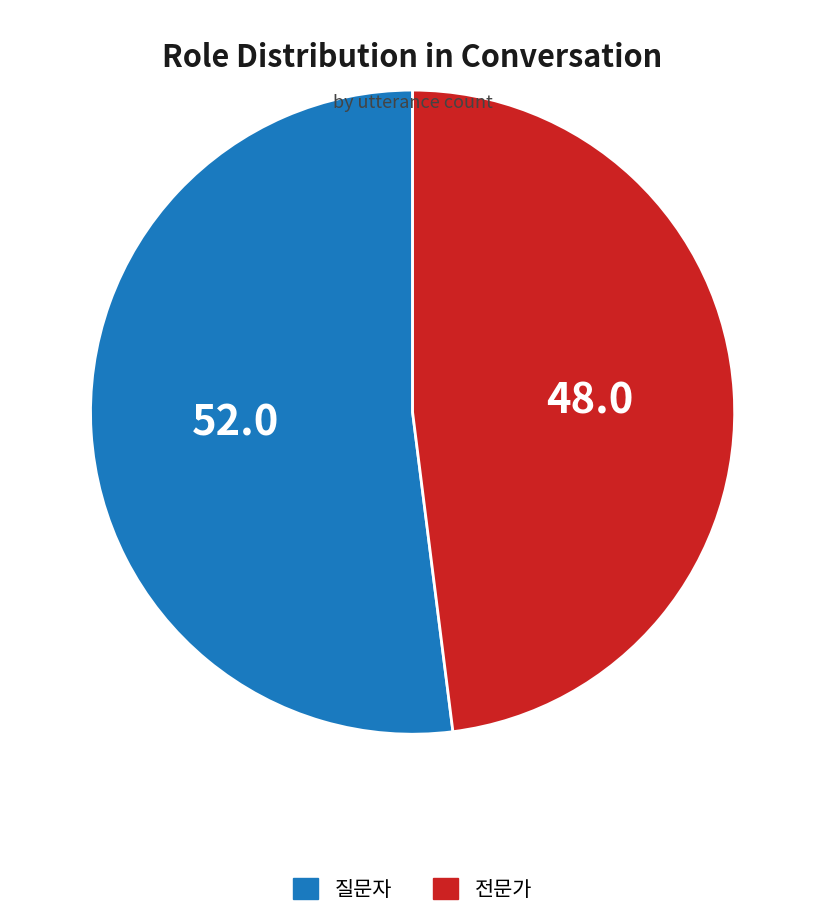

Which has a higher value, 질문자 or 전문가?

질문자